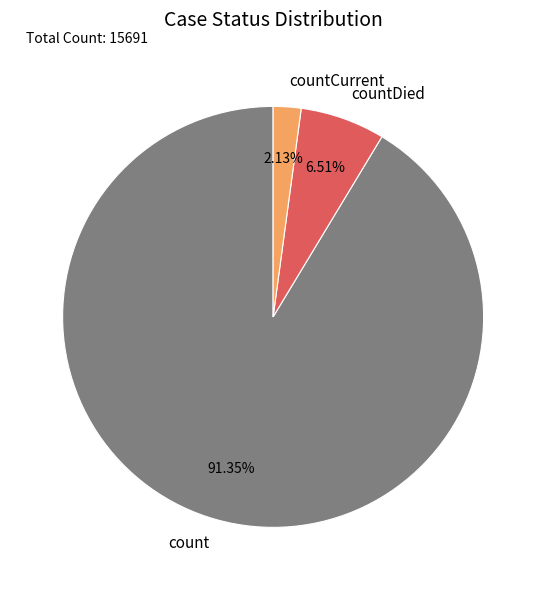

What is the largest slice in the pie chart?

count